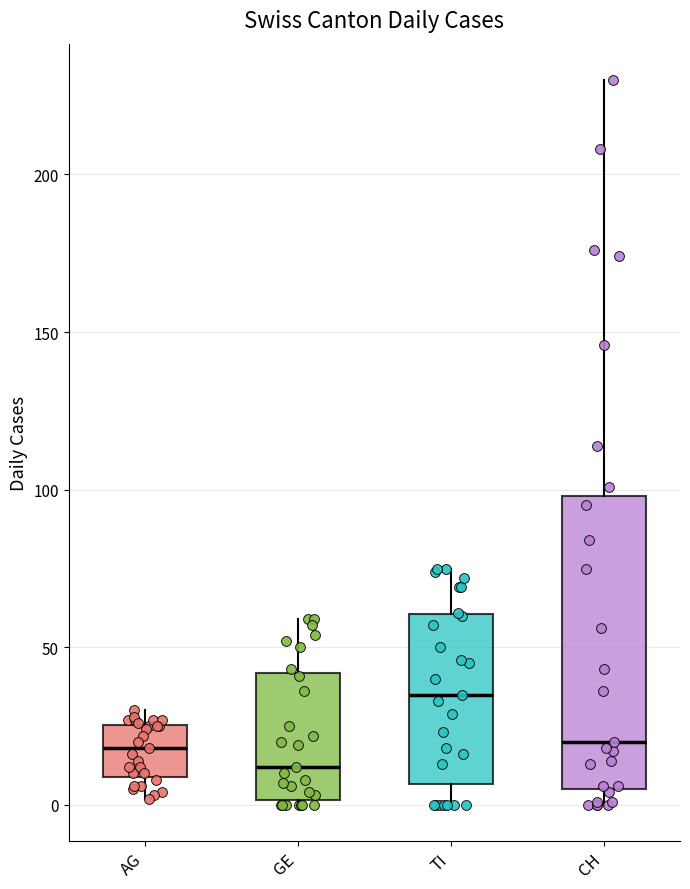

Where does the upper whisker of the box for TI end on the y-axis? The values are not printed on the chart, so give them approximately, as read against the axis.

75